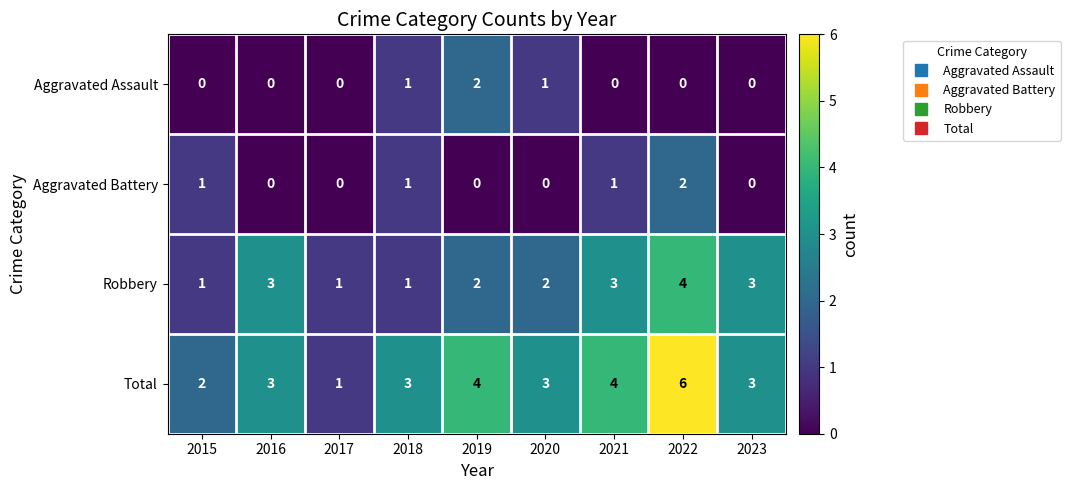

Count the number of data series in this chart.

4